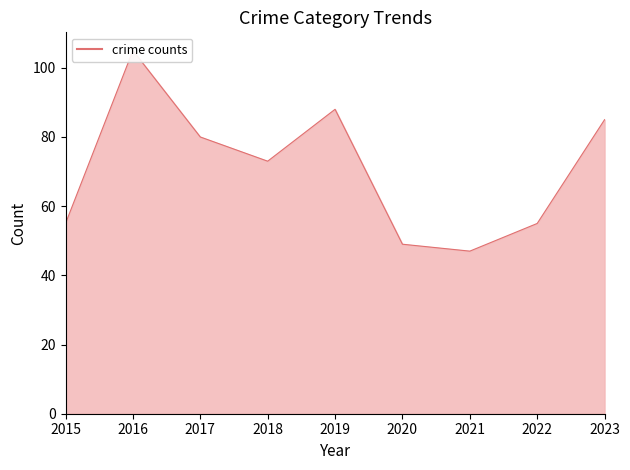

Does the chart have visible grid lines?

No